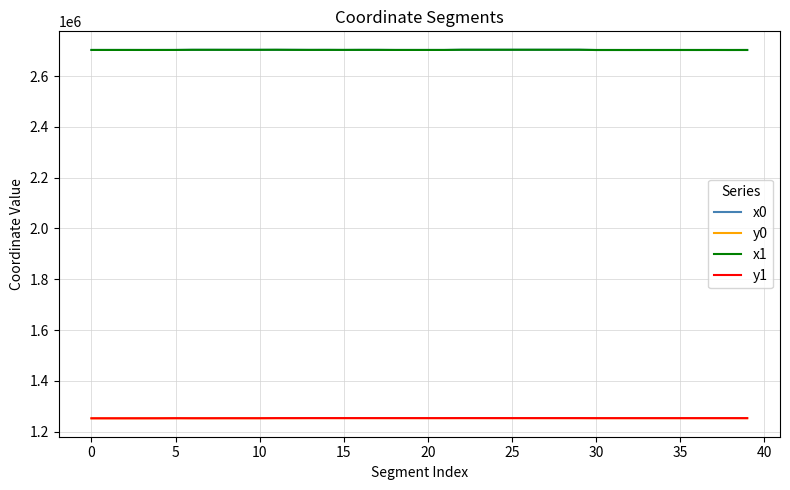

How many series are shown in this chart?

4